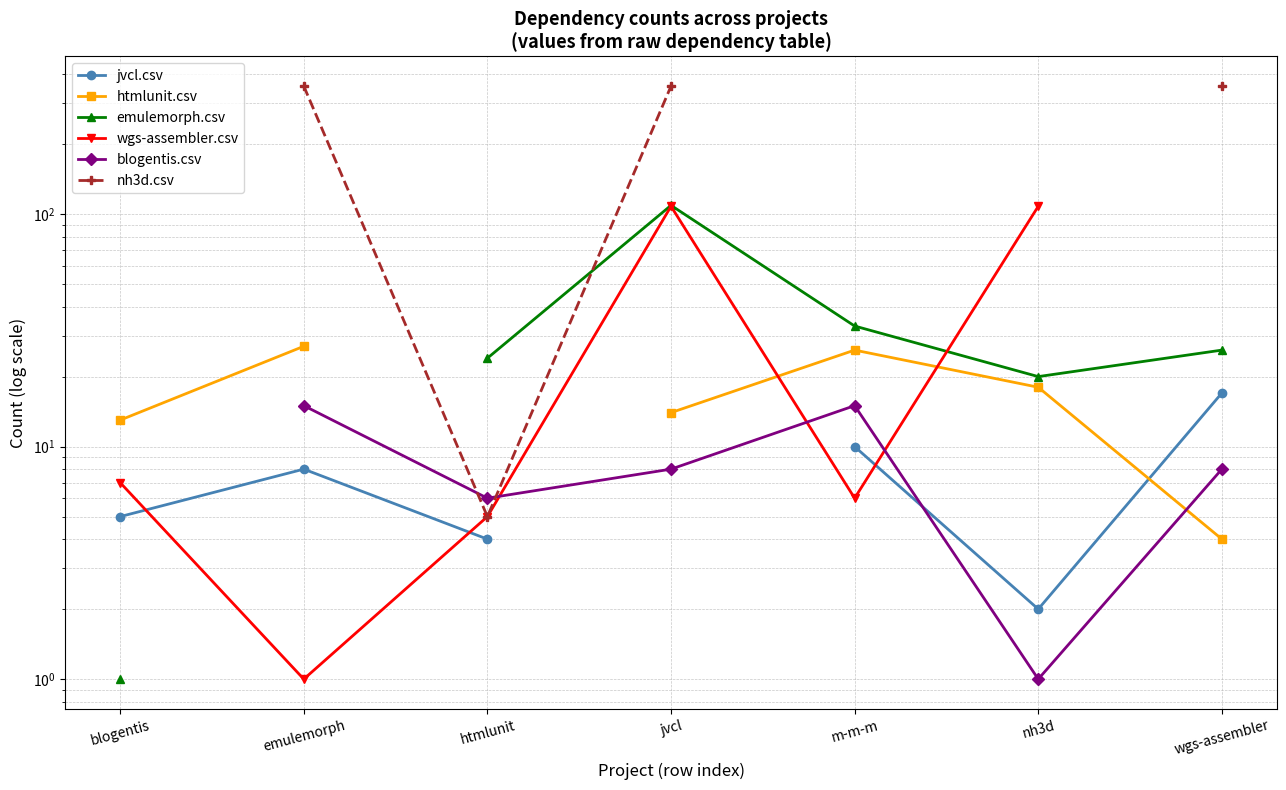

Where is the first local minimum for blogentis.csv?

htmlunit